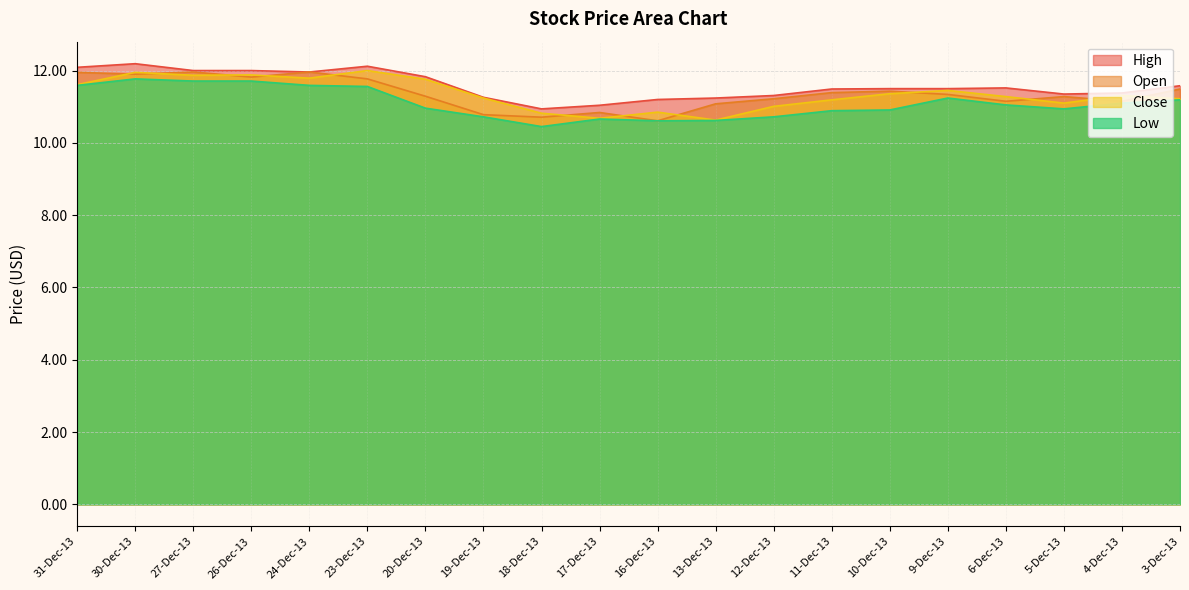

What is the difference between the maximum and minimum values in the Close series?

1.4